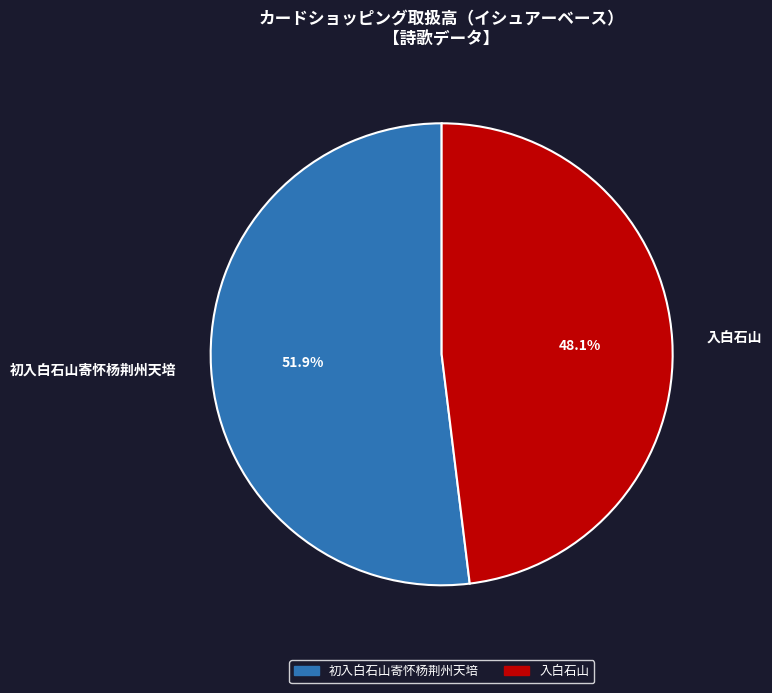

To the nearest percent, what percentage of the pie is 初入白石山寄怀杨荆州天培?

52%